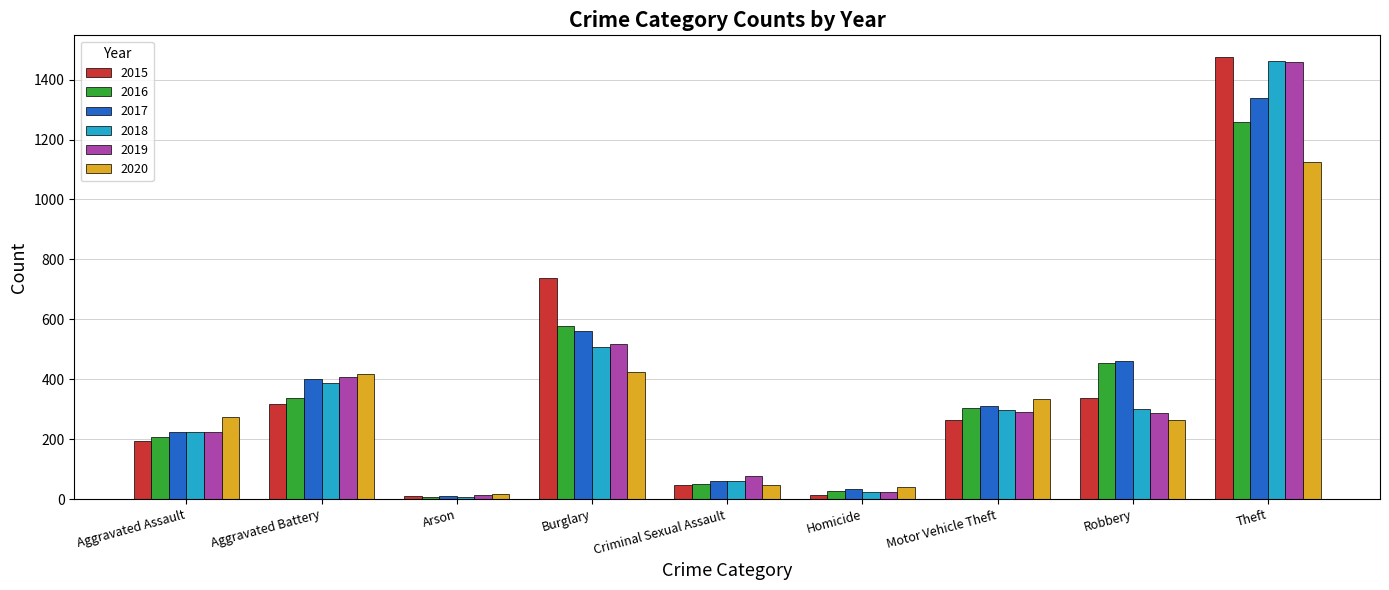

True or false: 2018 has a value of 301 at Robbery.

True